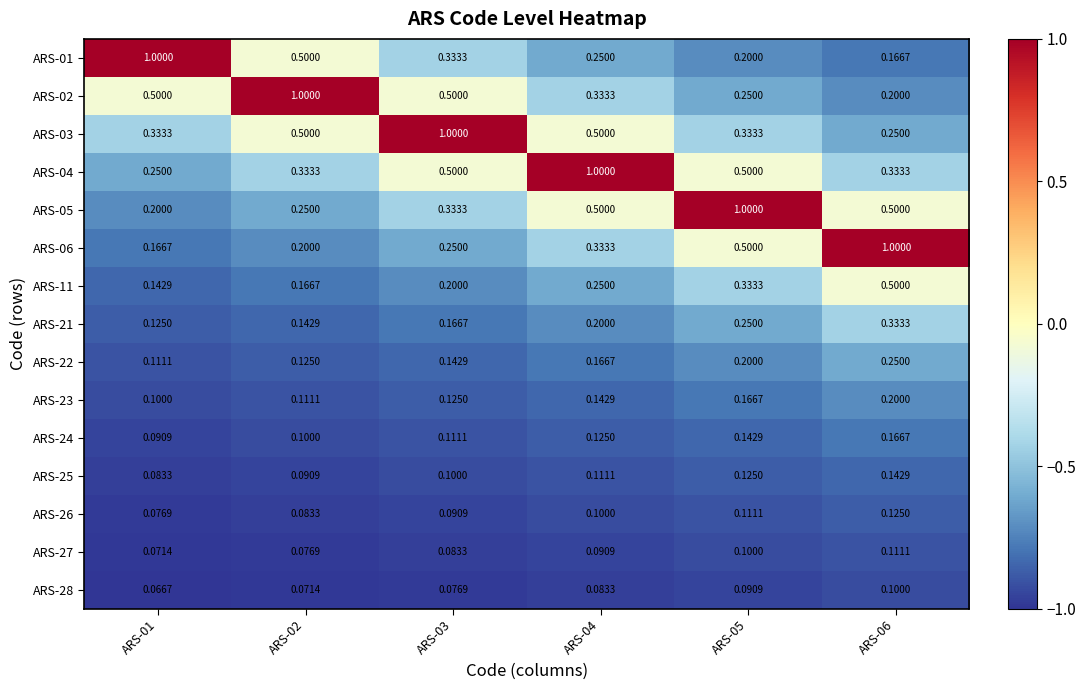

Is the value of ARS-24 at ARS-04 greater than the value of ARS-25 at ARS-06?

No